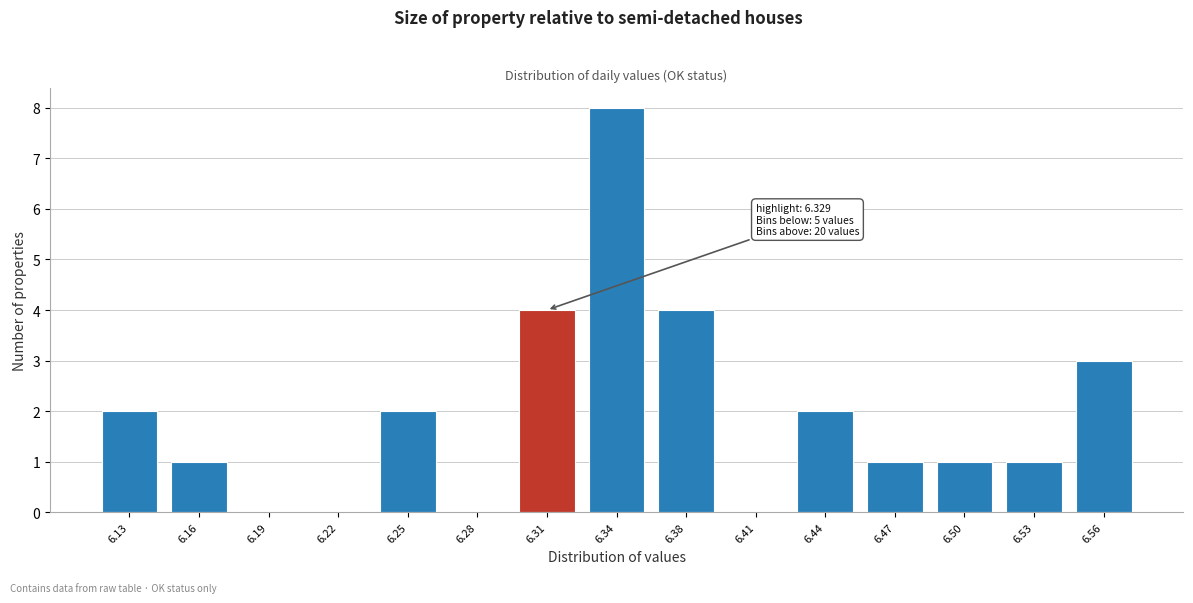

Reading left to right, transcribe all the data shown in this chart.

6.13=2	6.16=1	6.19=0	6.22=0	6.25=2	6.28=0	6.31=4	6.34=8	6.38=4	6.41=0	6.44=2	6.47=1	6.50=1	6.53=1	6.56=3